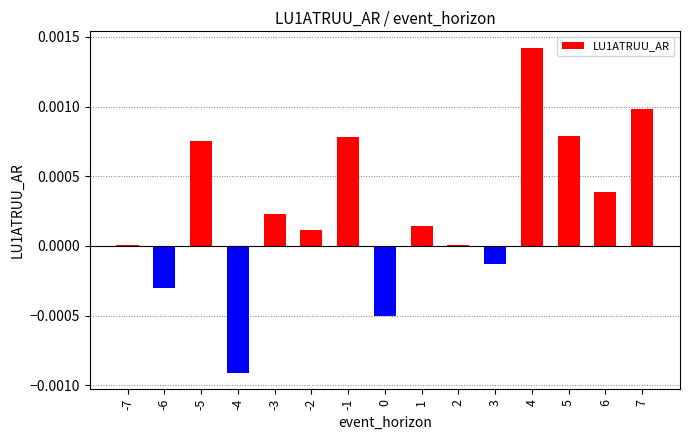

Is it true that the value at 7 is 0.0?

True